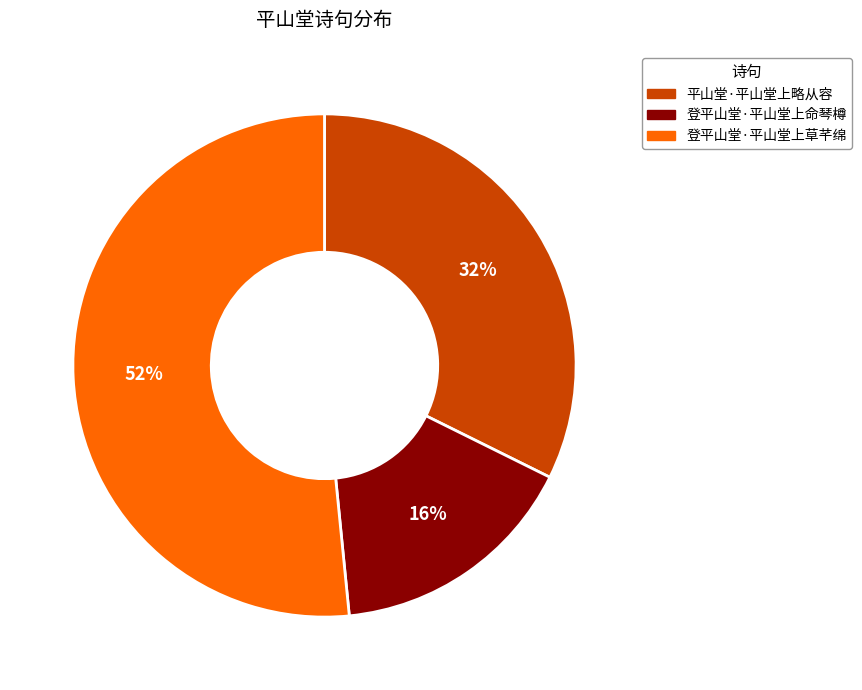

Which category accounts for the majority?

登平山堂·平山堂上草芊绵